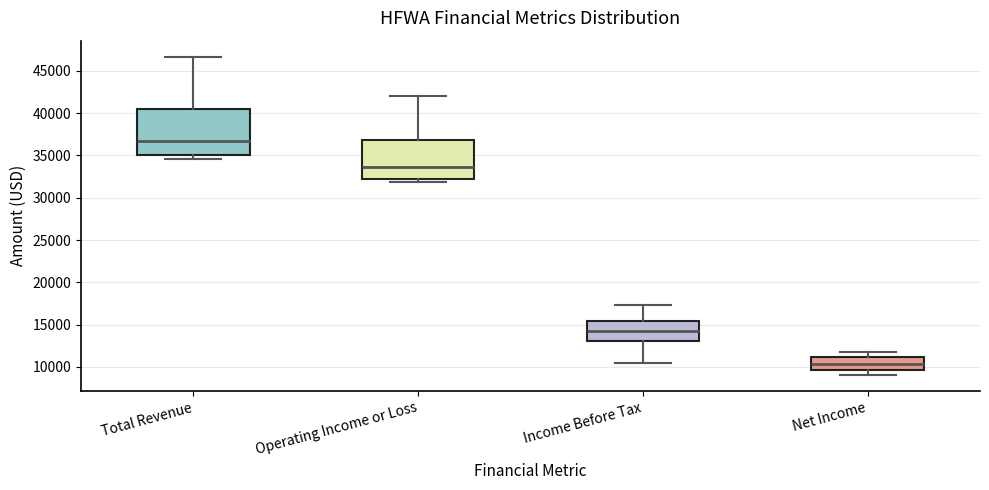

Where does the upper whisker of the box for Operating Income or Loss end on the y-axis? The values are not printed on the chart, so give them approximately, as read against the axis.

42000